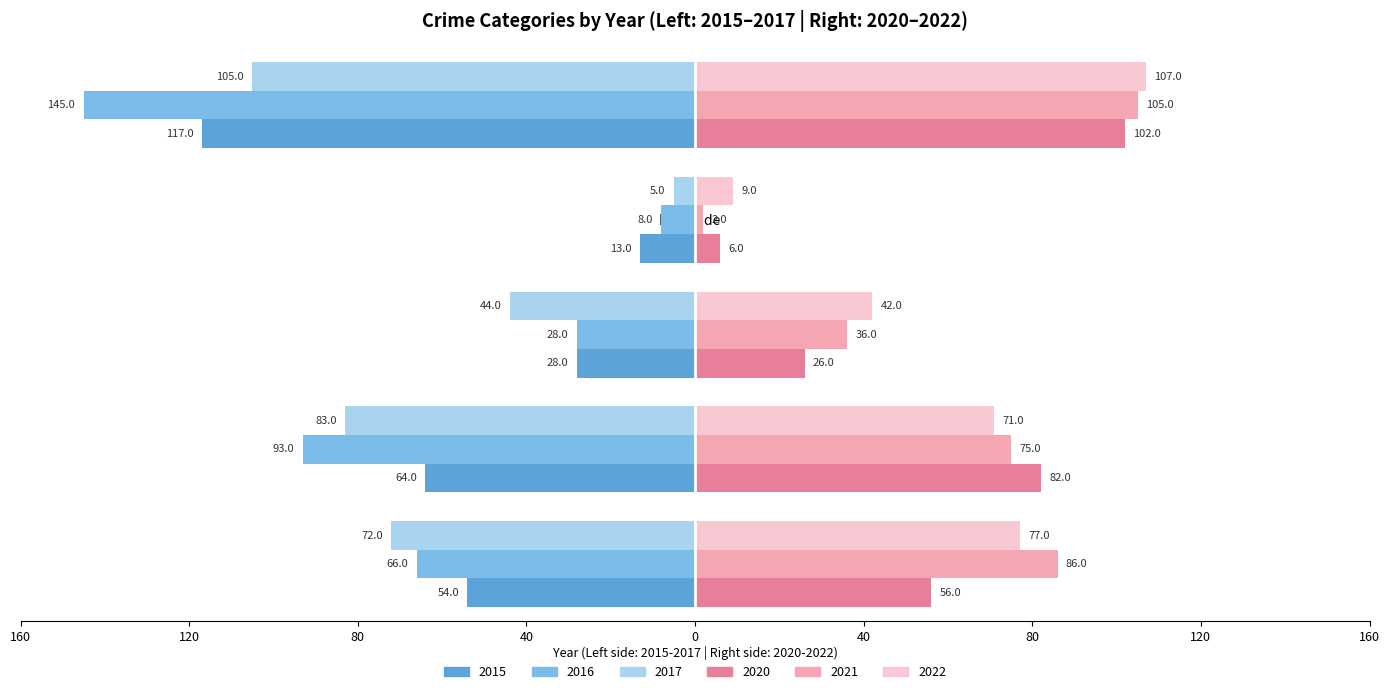

Is it true that 2017 (Left) equals -51 at 120?

False